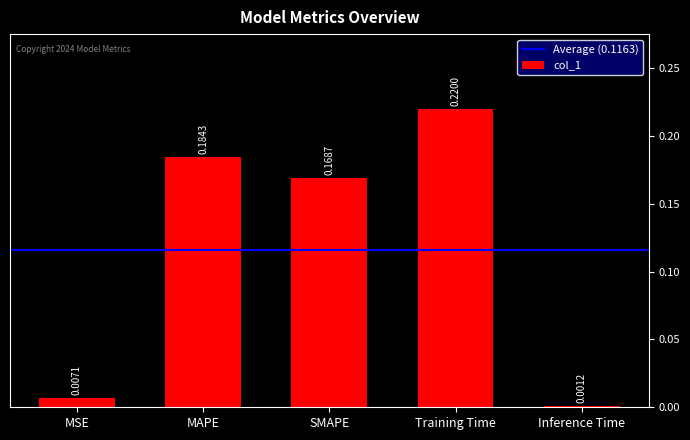

Between Training Time and MSE, which is larger?

Training Time